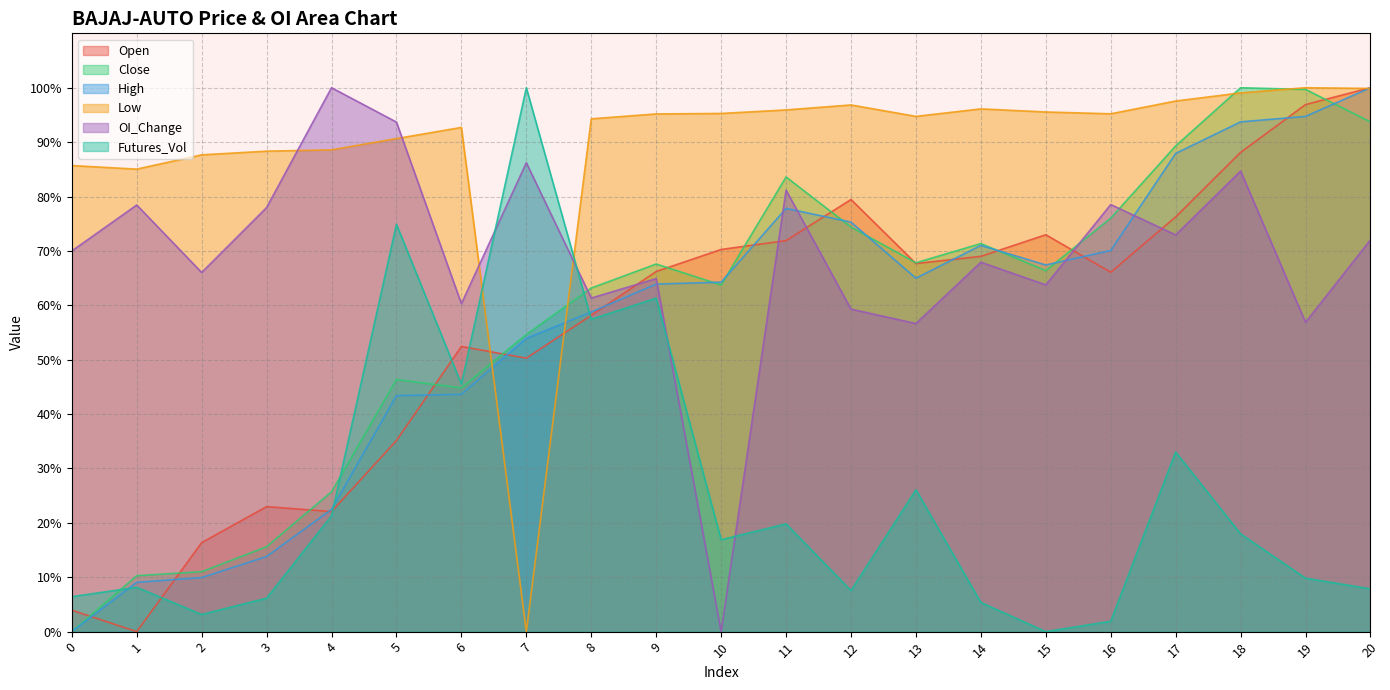

How many positive values does the Low series have?

20